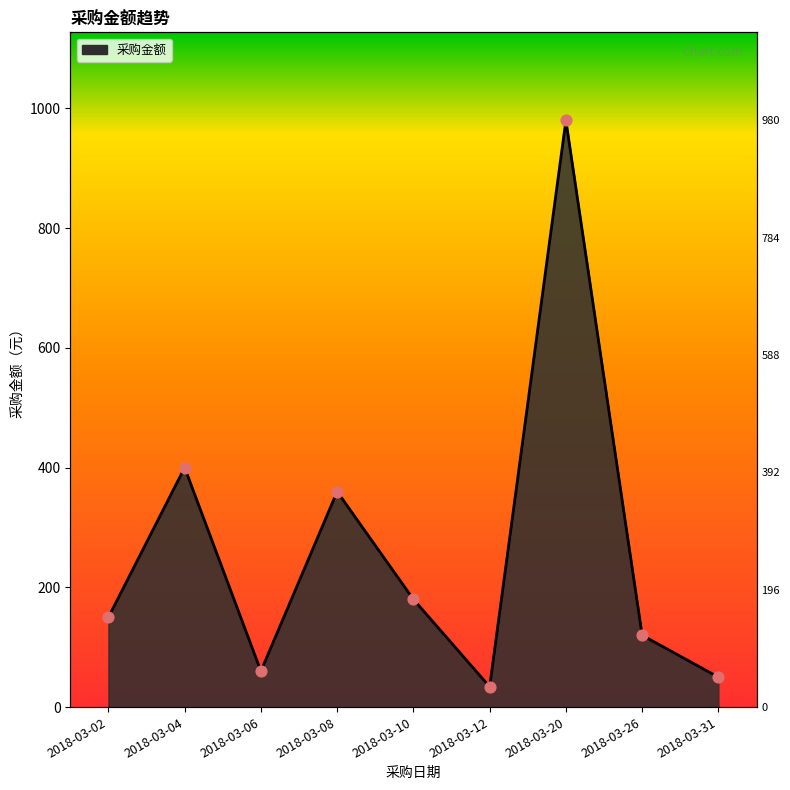

What is the change in value from 2018-03-06 to 2018-03-20?

+920